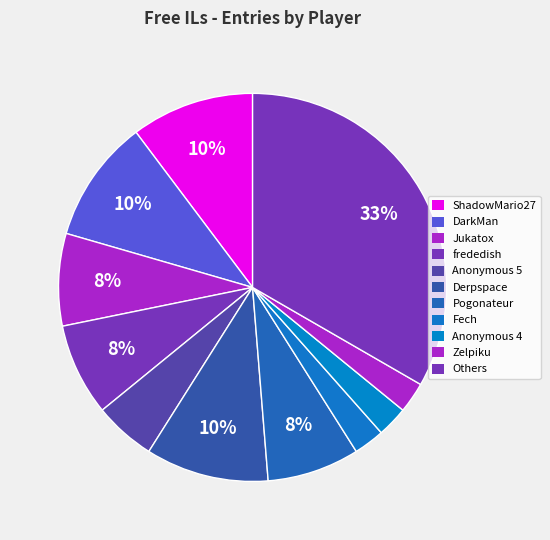

Count the number of slices in the pie.

11